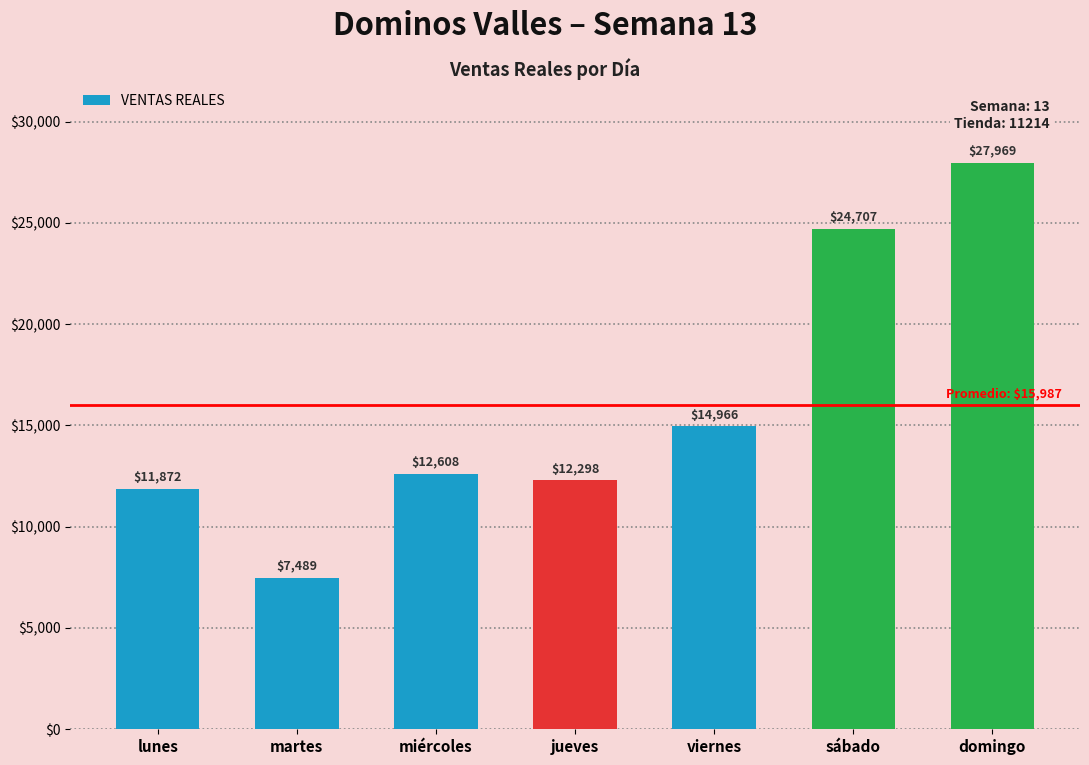

What is the change in value from miércoles to viernes?

+2358.0